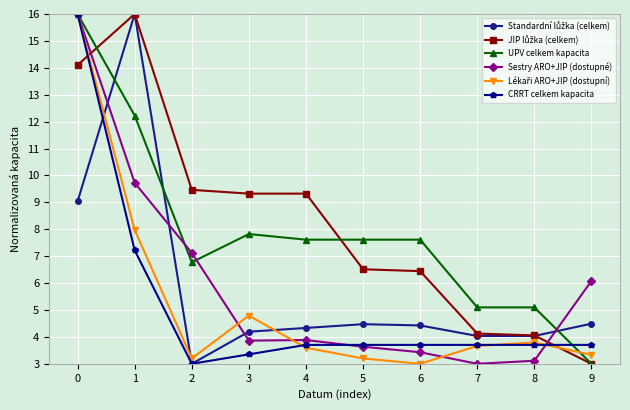

What is the total value across all series at 5?

29.1